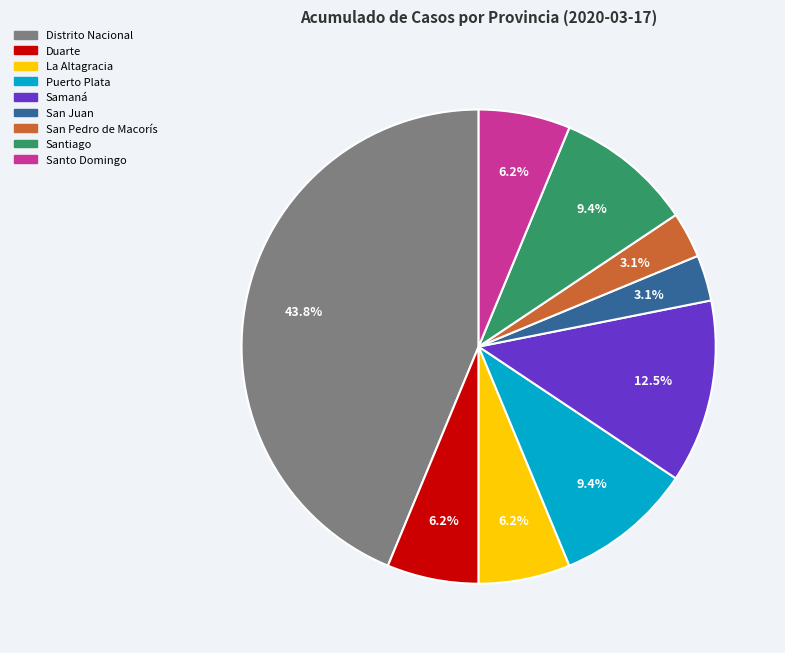

What is the ratio of the value at San Pedro de Macorís to the value at Puerto Plata?

0.3